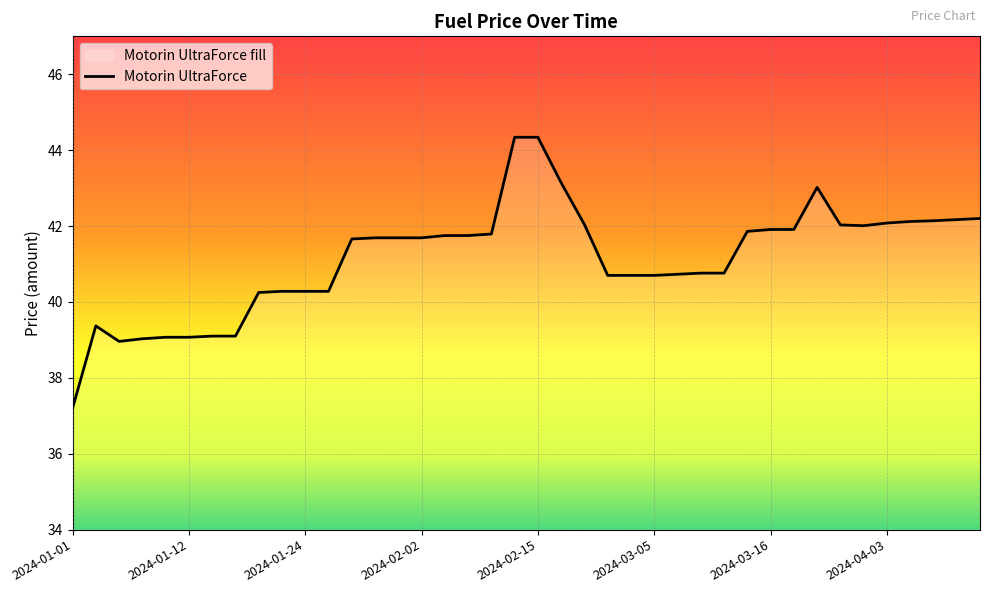

At which category does the chart reach its minimum across all series?

2024-01-01